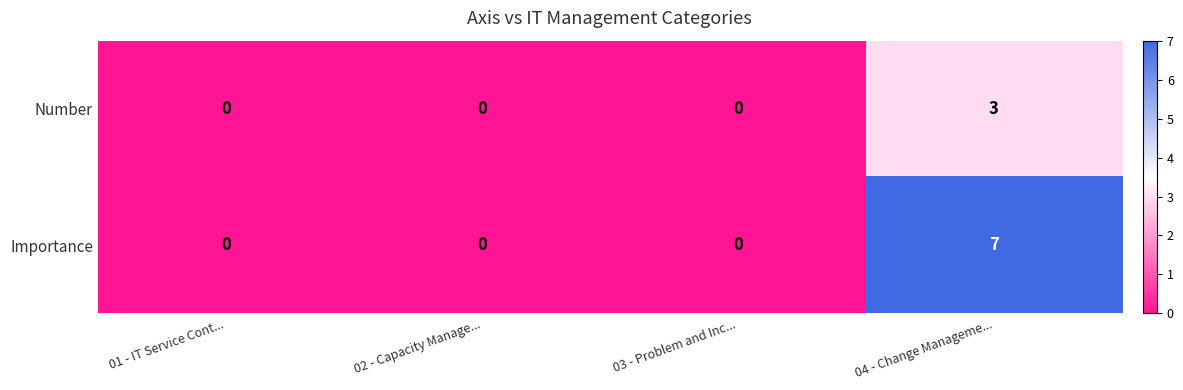

Which series has the largest total across all categories?

Importance